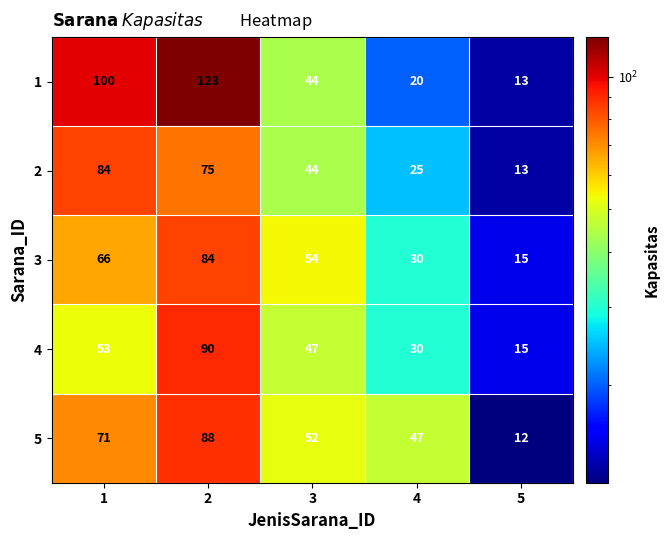

What is the difference between the 2 values at 2 and 4?

50